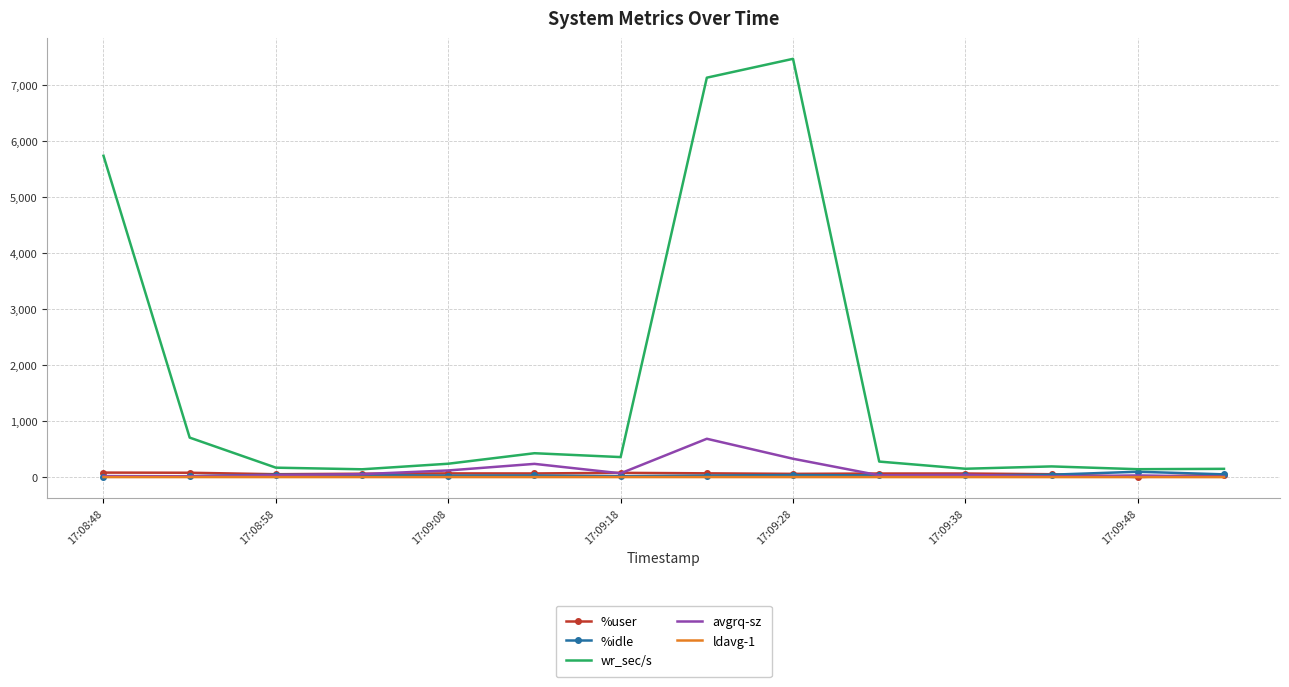

What is the greatest value displayed?

7459.2